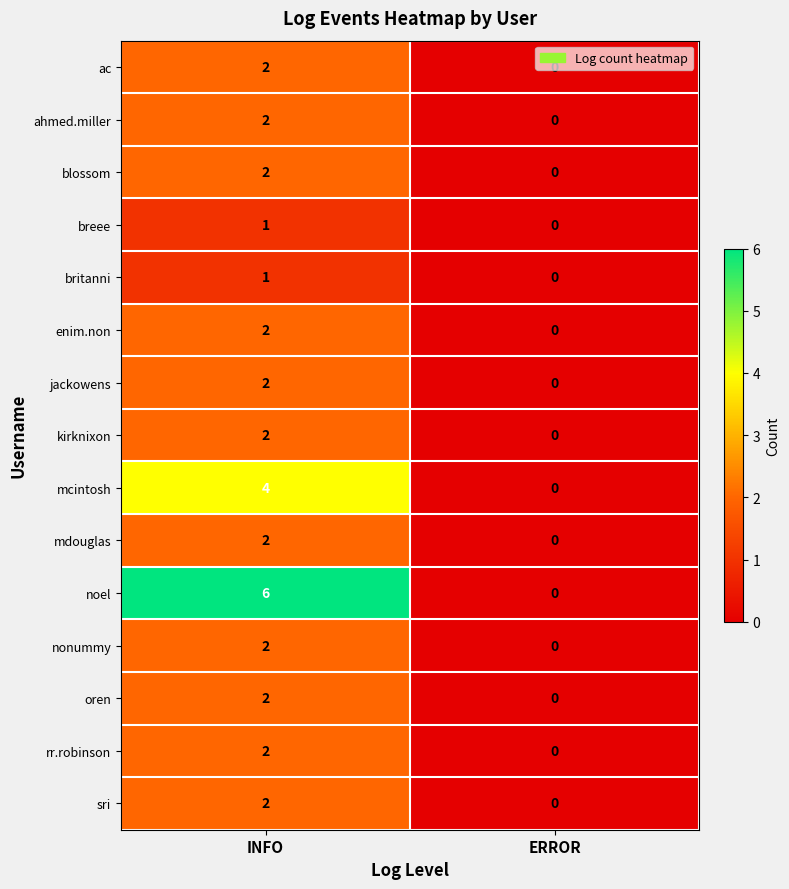

What is the sum of all mcintosh values?

4